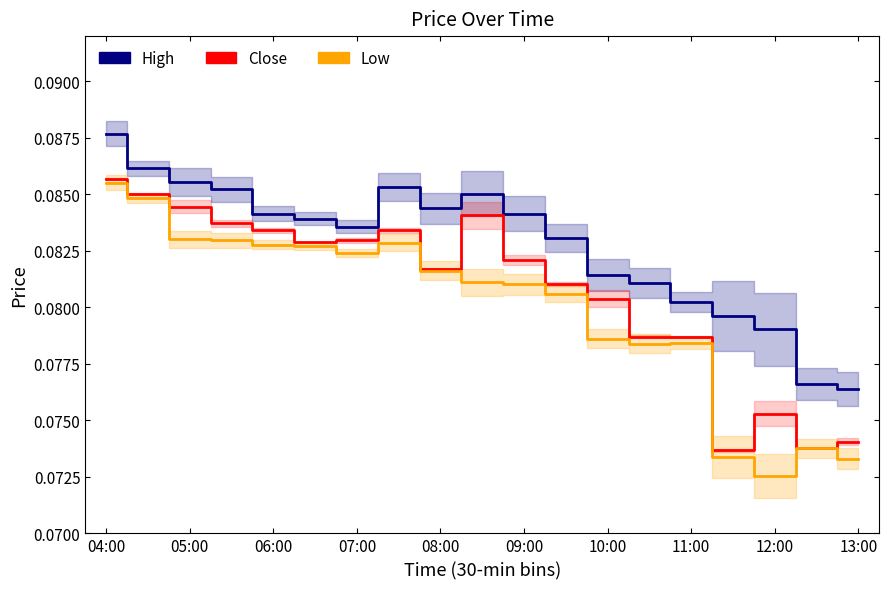

List the series in order of their overall mean, highest first.

High, Close, Low